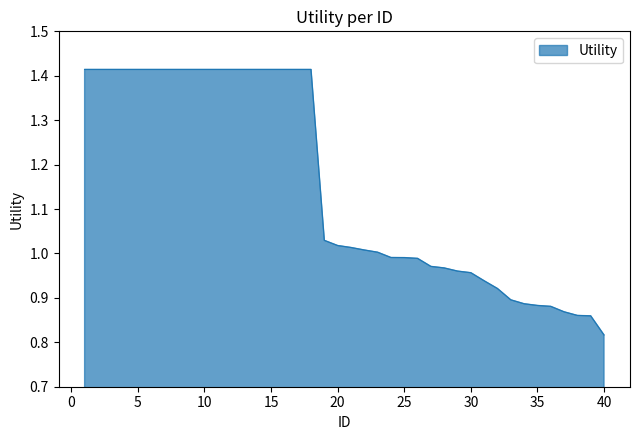

What is the difference between the maximum and minimum values?

0.6